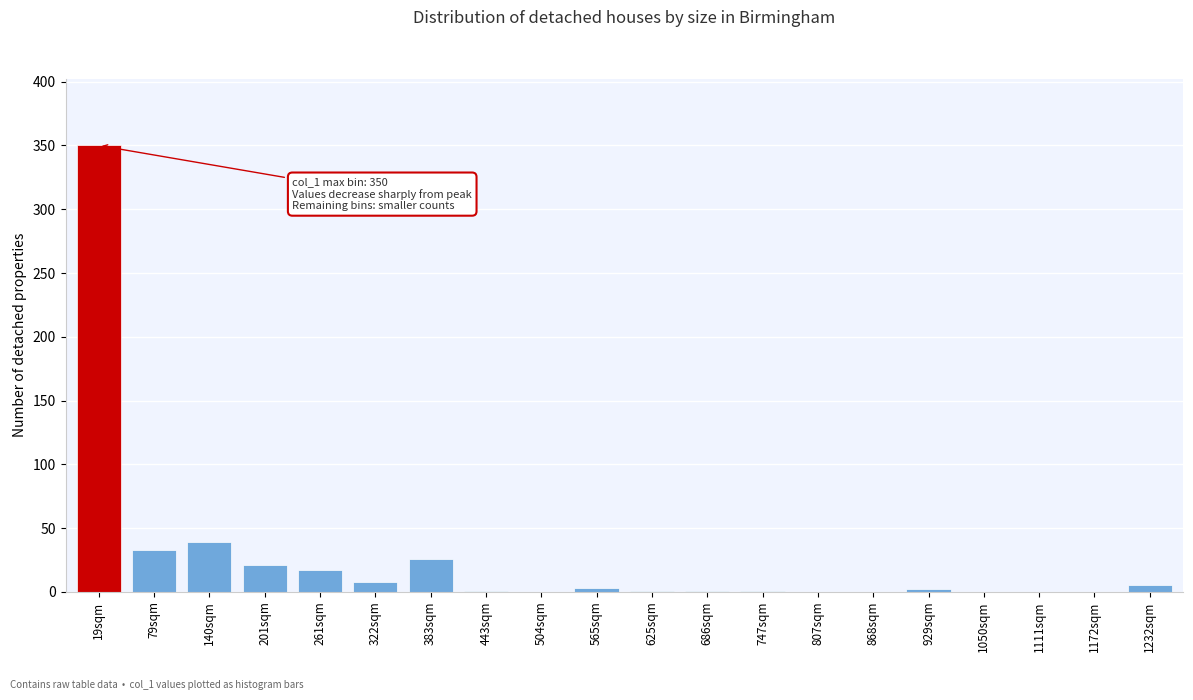

What is the sum of all values?

508